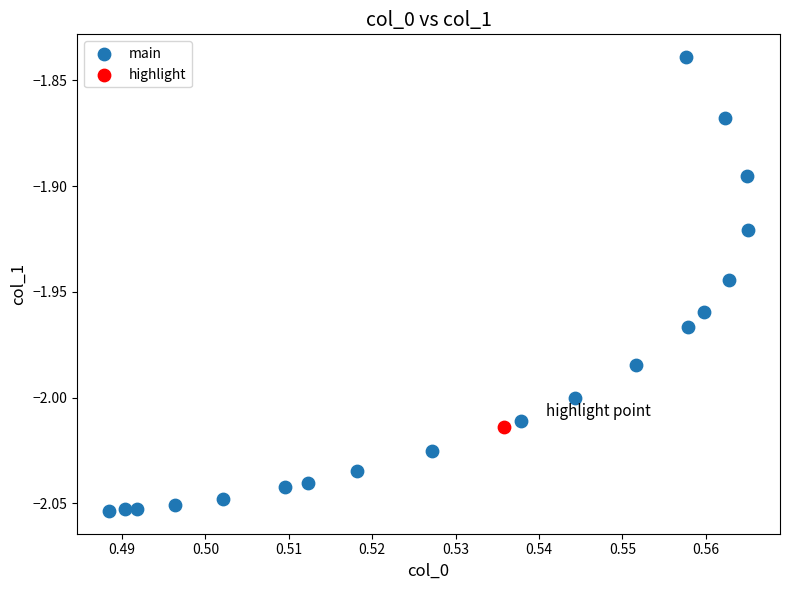

What are all the series names shown in the legend?

main, highlight